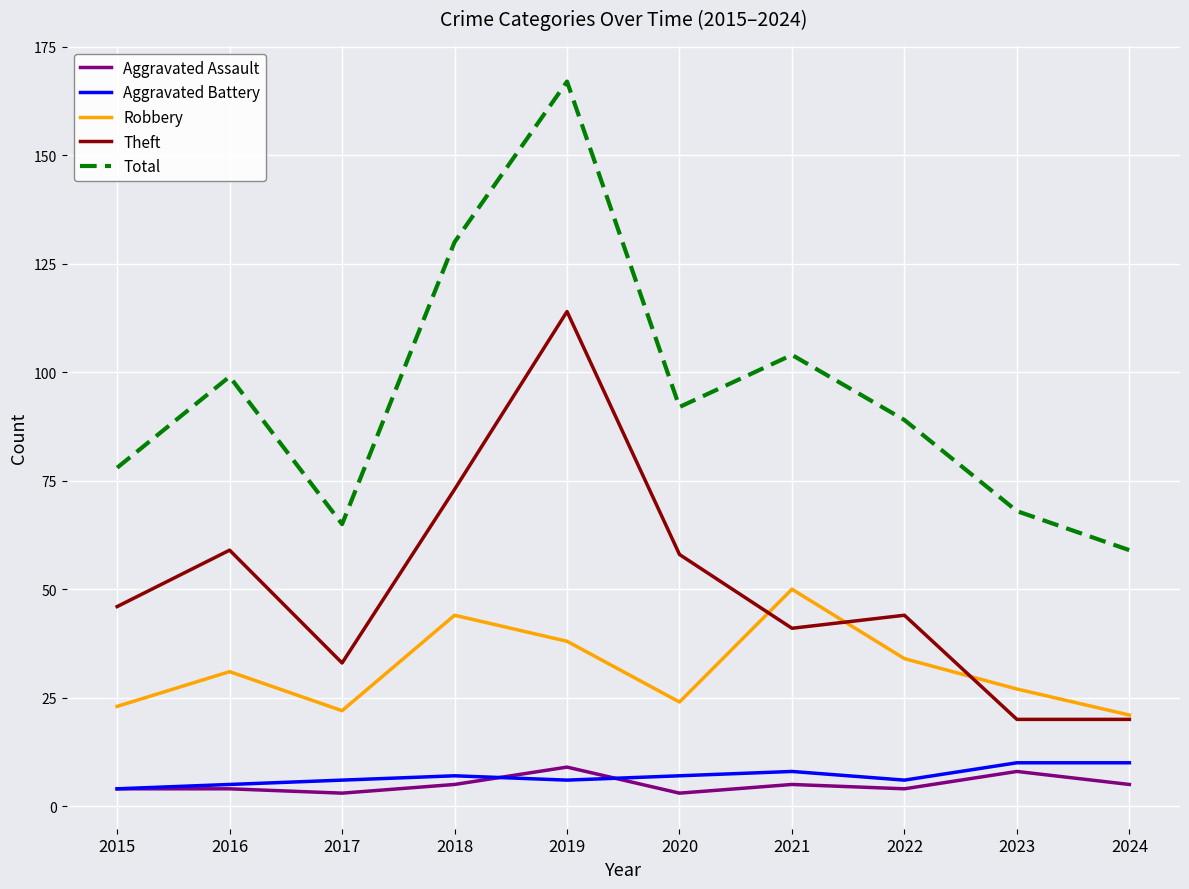

True or false: Total and Robbery intersect in this chart.

False